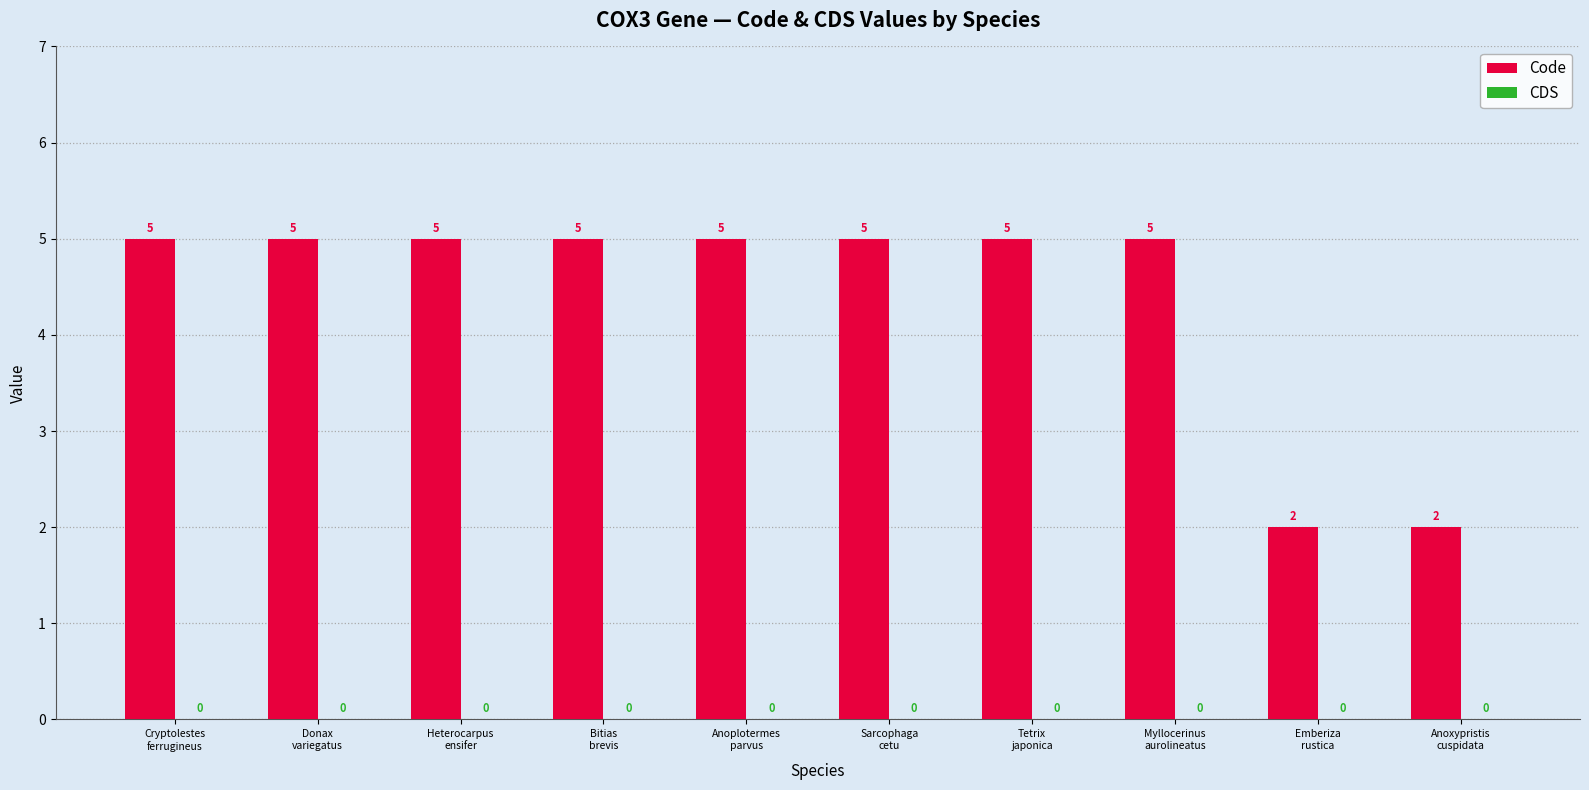

Does the chart contain stacked bars?

No